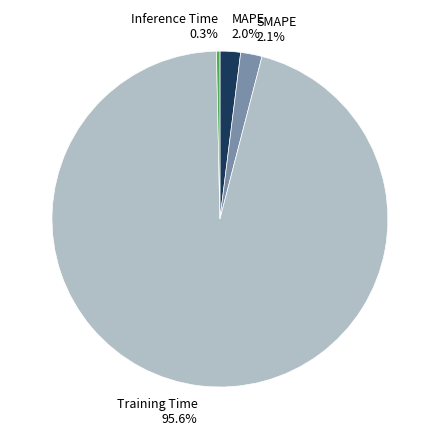

How many slices are in this pie chart?

4